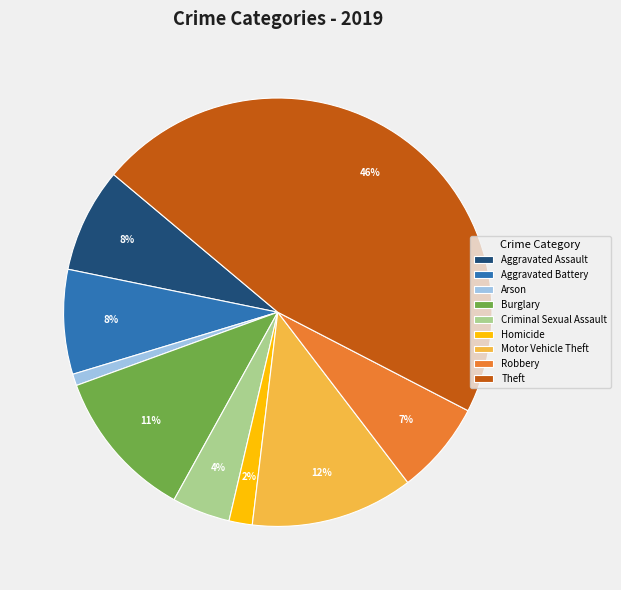

What is the smallest slice in the pie chart?

Arson